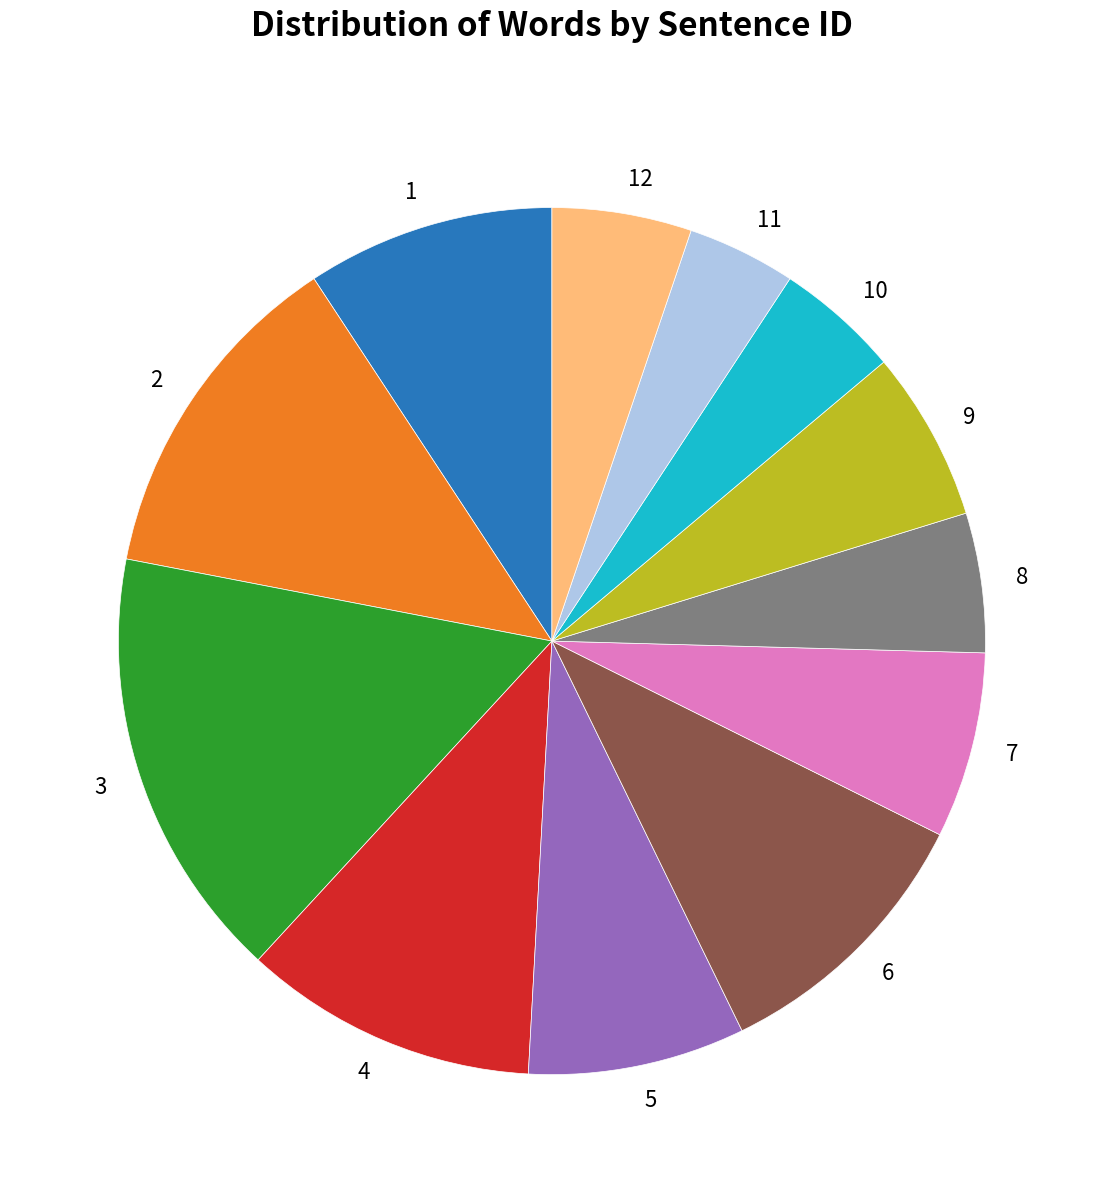

Is the sum of 2 and 12 greater than half?

No